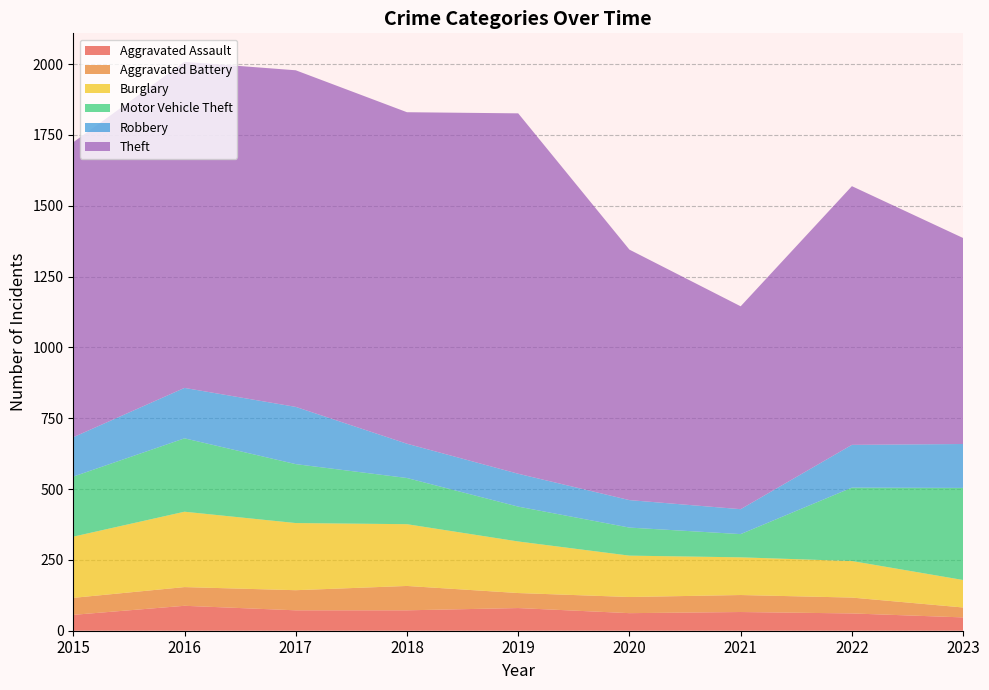

Reading left to right, extract all data points from this chart.

Aggravated Assault: 2015=56	2016=88	2017=72	2018=72	2019=80	2020=62	2021=66	2022=61	2023=47
Aggravated Battery: 2015=60	2016=66	2017=71	2018=86	2019=53	2020=57	2021=60	2022=56	2023=35
Burglary: 2015=216	2016=266	2017=237	2018=218	2019=182	2020=146	2021=133	2022=129	2023=97
Motor Vehicle Theft: 2015=212	2016=259	2017=208	2018=163	2019=123	2020=99	2021=82	2022=259	2023=325
Robbery: 2015=139	2016=178	2017=202	2018=121	2019=116	2020=97	2021=88	2022=151	2023=155
Theft: 2015=1041	2016=1151	2017=1188	2018=1170	2019=1272	2020=884	2021=716	2022=913	2023=727